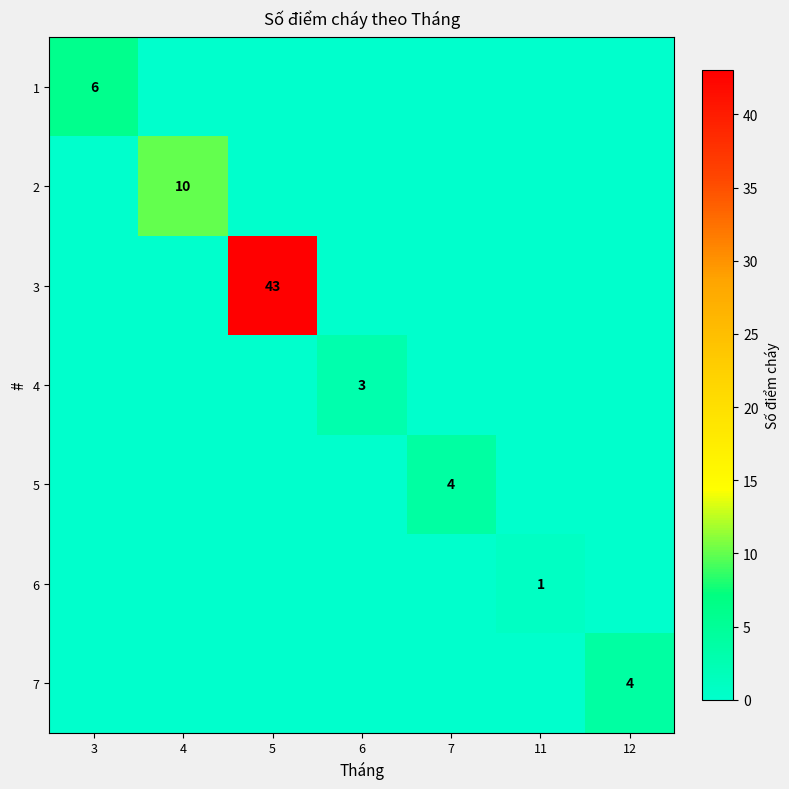

The 3 series shows 26 at 11. True or false?

False